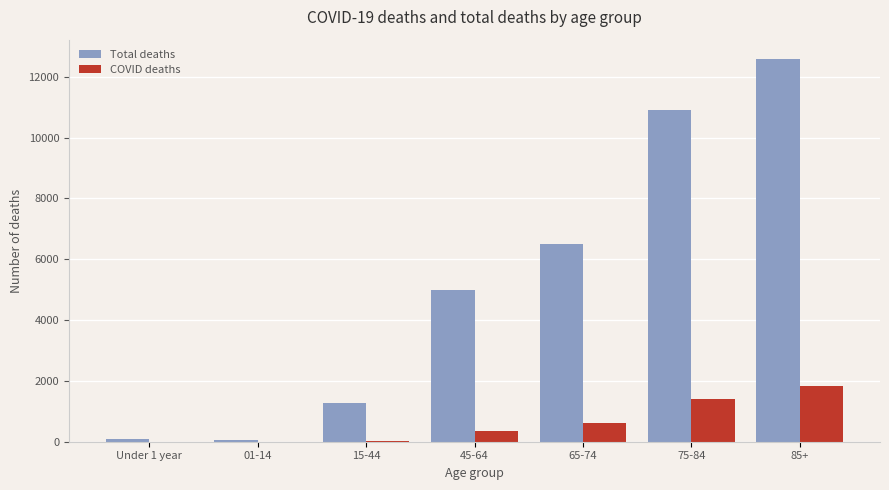

Count the number of categories in the chart.

7